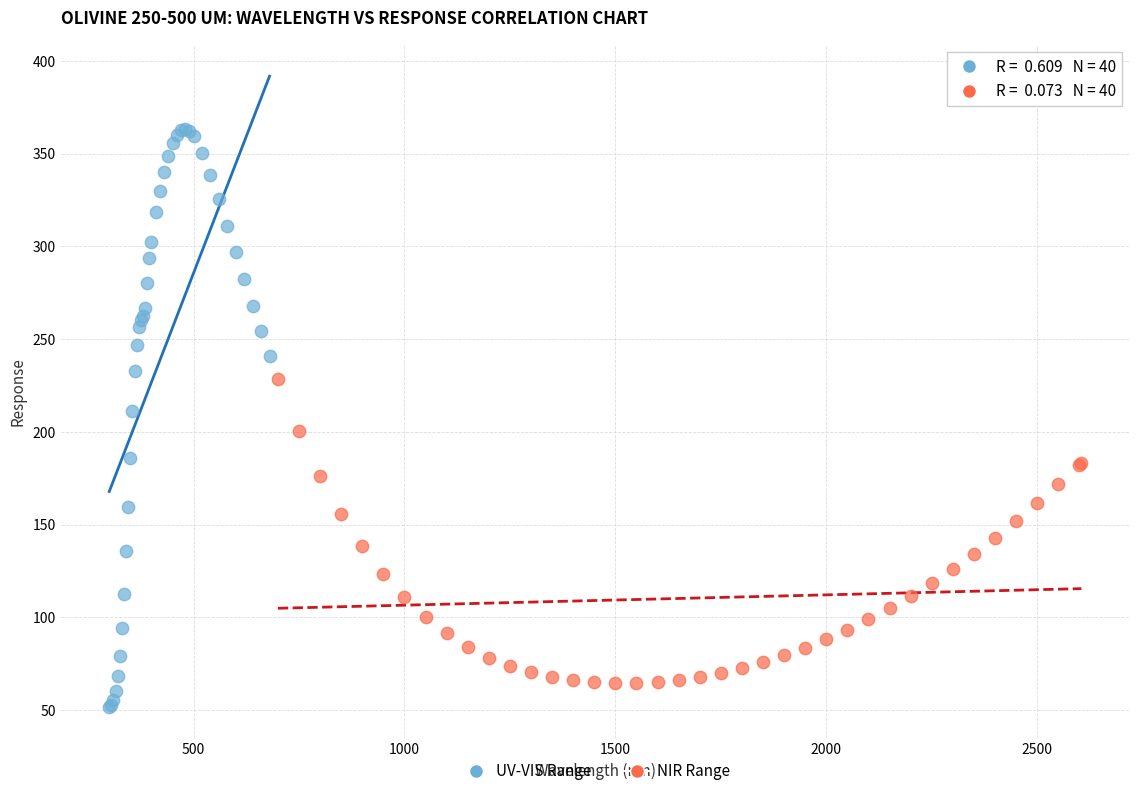

Which series contains the highest Y value?

UV-VIS Range